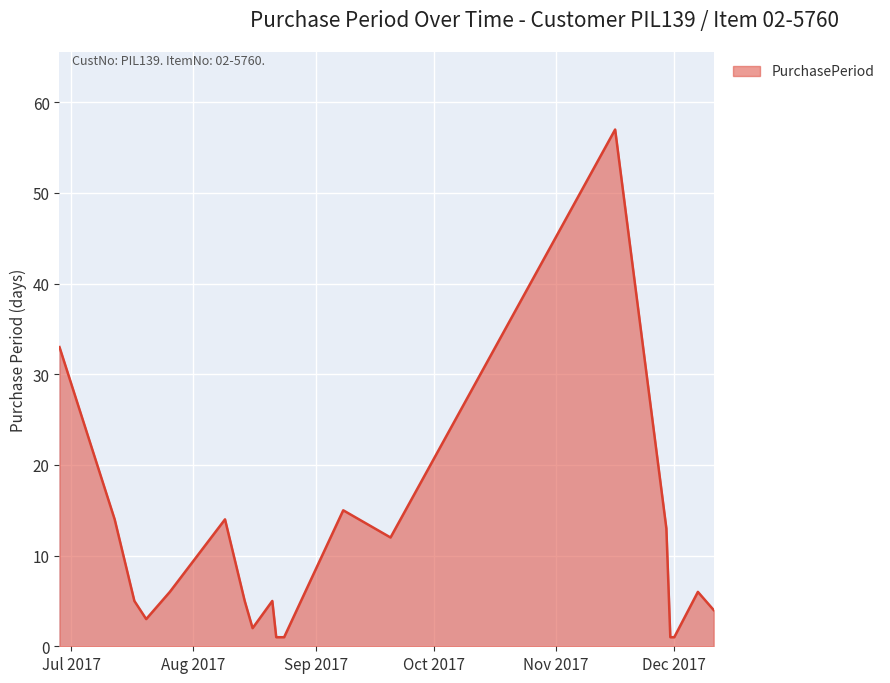

What is the difference between the maximum and minimum values?

56